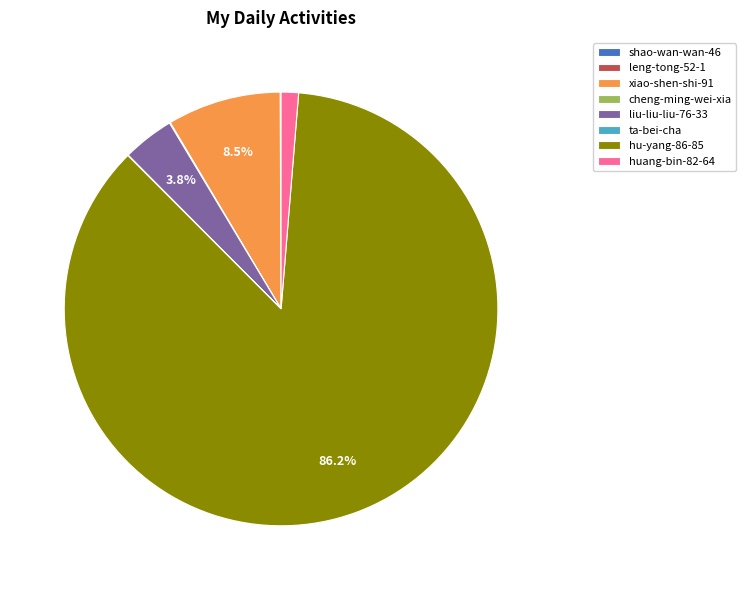

What is the largest slice in the pie chart?

hu-yang-86-85